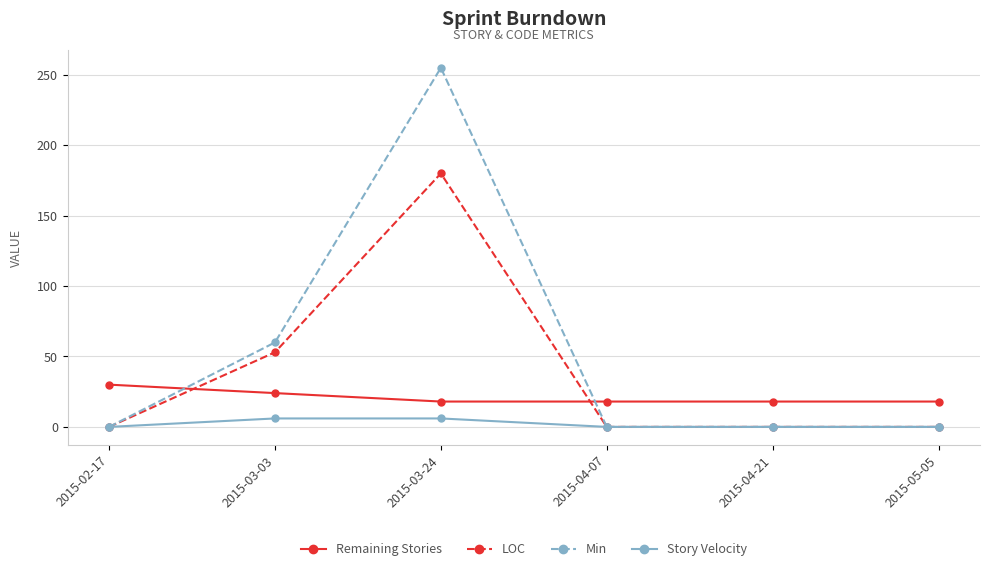

What is the difference between the second highest and minimum values in the Remaining Stories series?

6